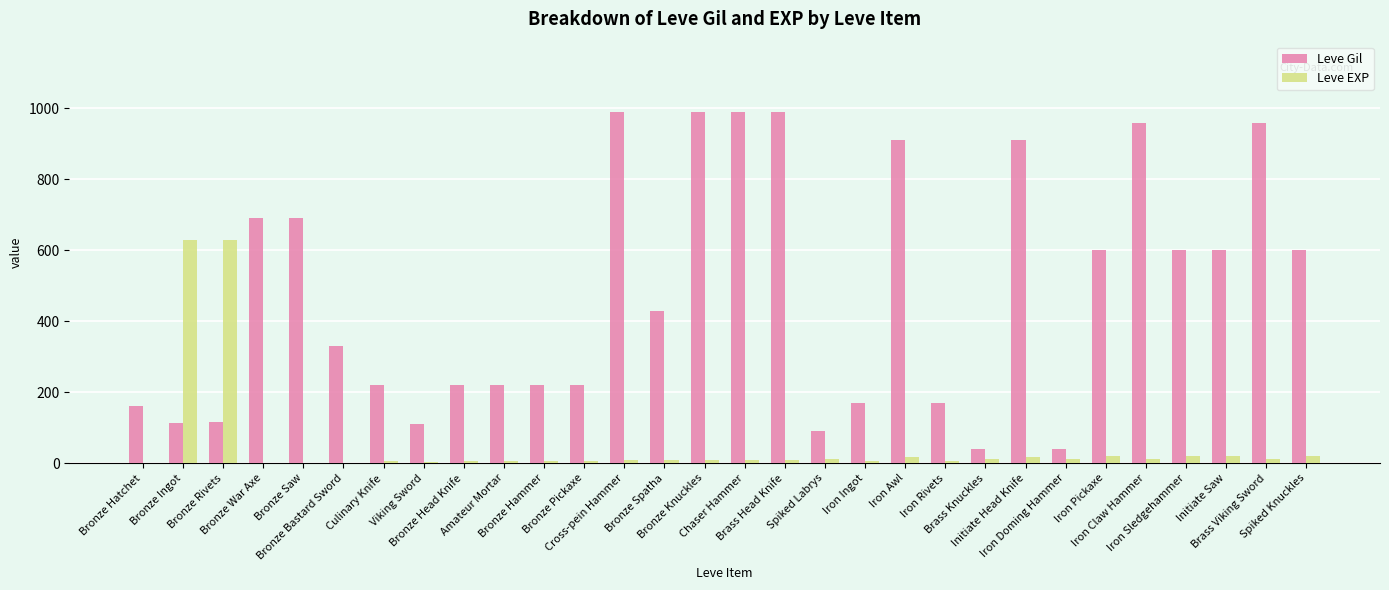

Is it true that Leve Gil equals 990 at Cross-pein Hammer?

True